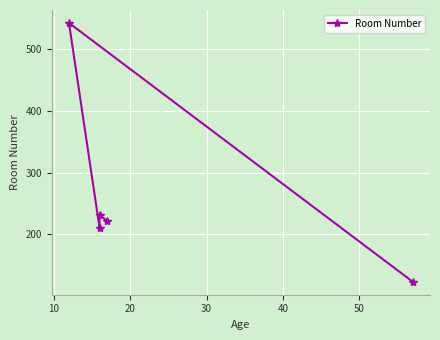

What is the value of the 5th point from the left?

123